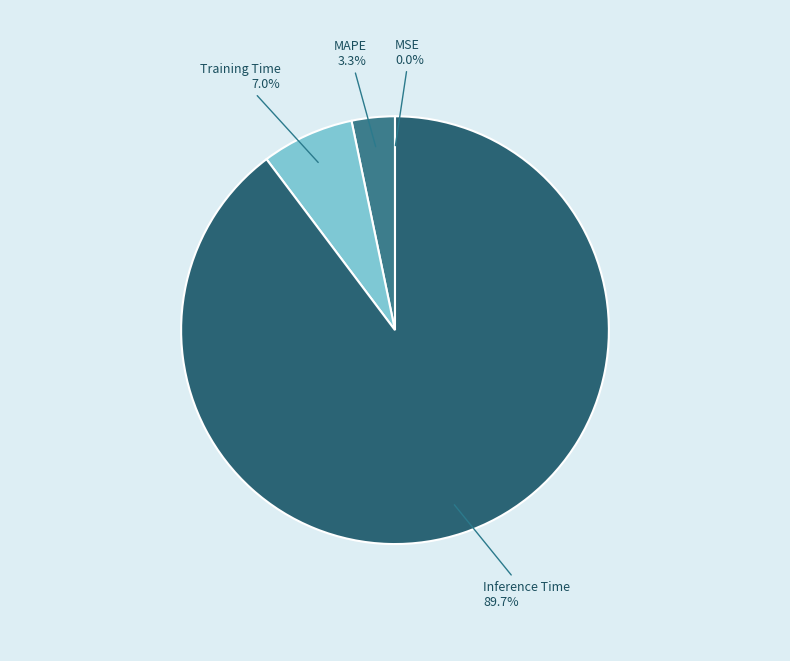

Which has a higher value, Inference Time or MAPE?

Inference Time